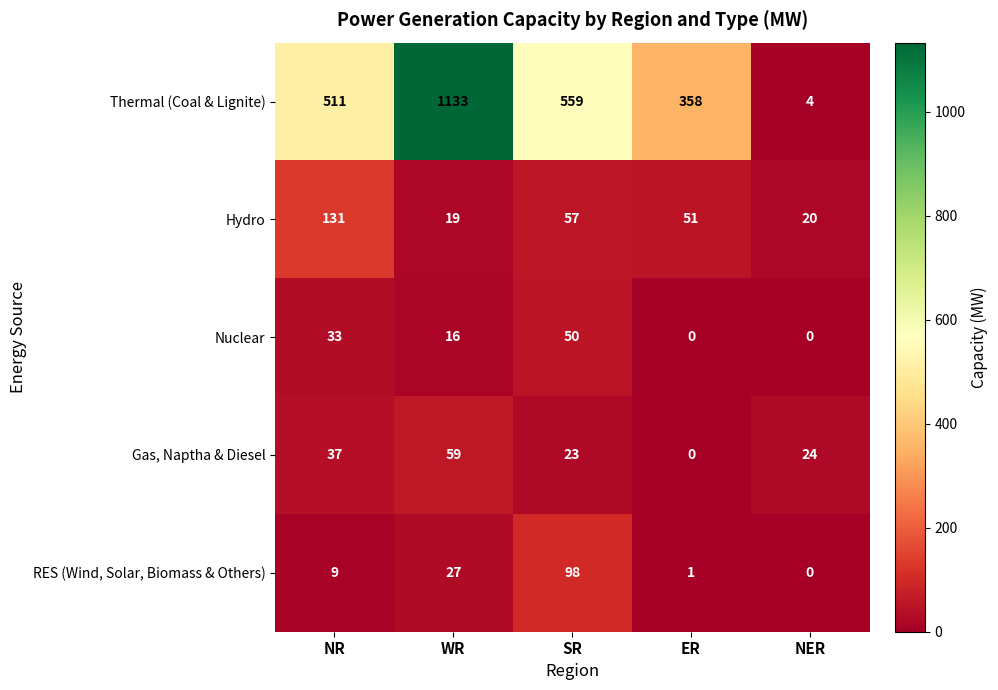

Which series has the largest range (max minus min)?

Thermal (Coal & Lignite)